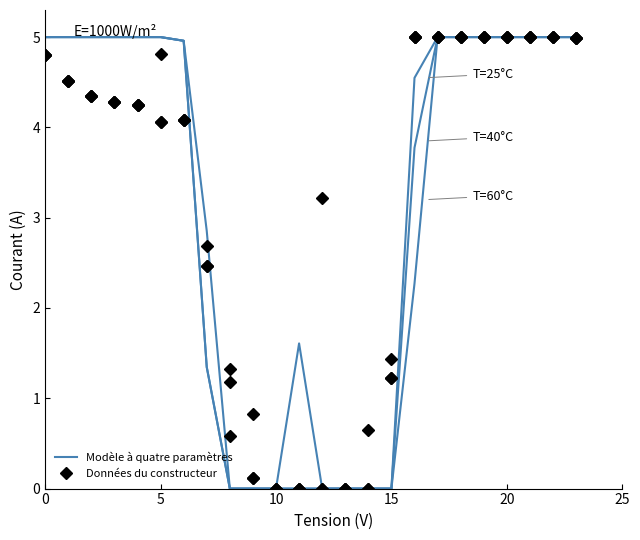

Which series has the largest total across all categories?

Données du constructeur